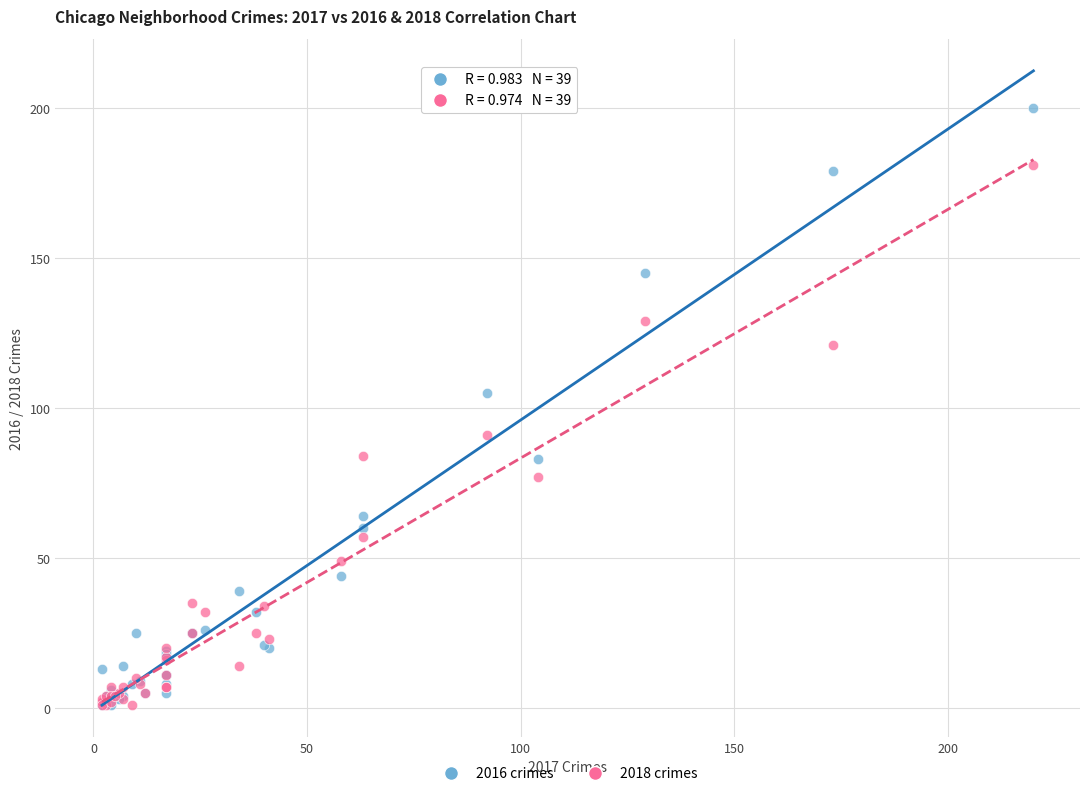

Which series contains the highest Y value?

2016 crimes